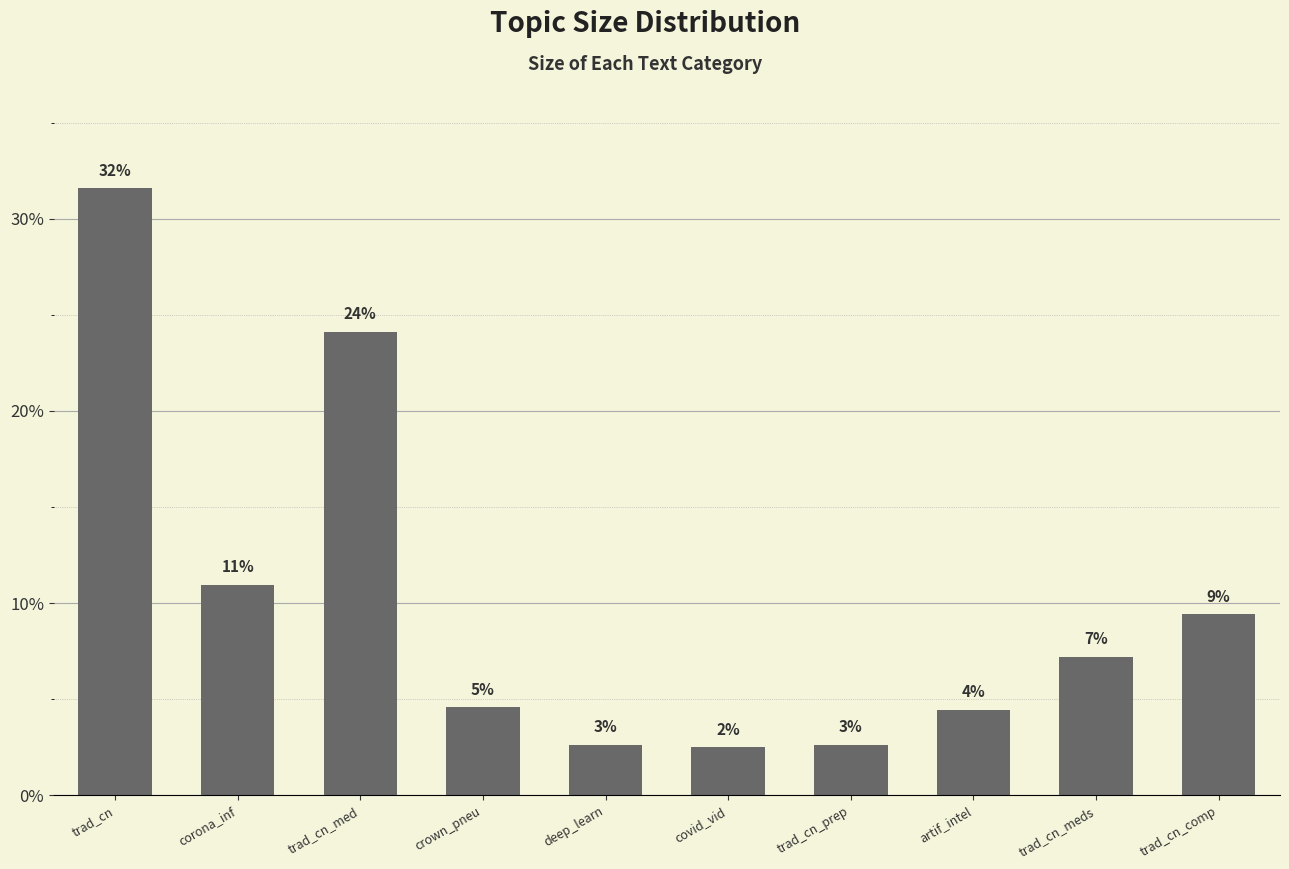

List the labels in order of value, largest first.

trad_cn, trad_cn_med, corona_inf, trad_cn_comp, trad_cn_meds, crown_pneu, artif_intel, deep_learn, trad_cn_prep, covid_vid